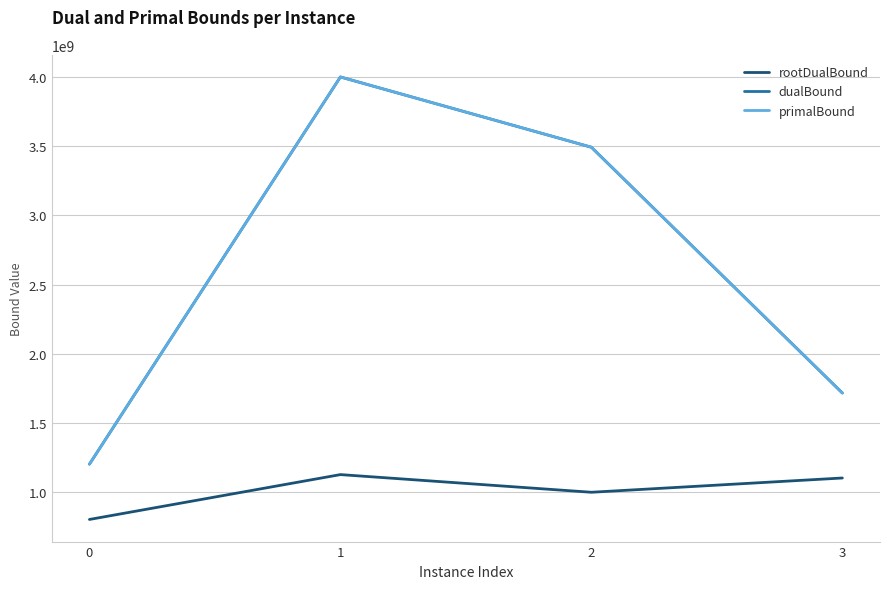

The dualBound series shows 5311683385.0 at 2. True or false?

False